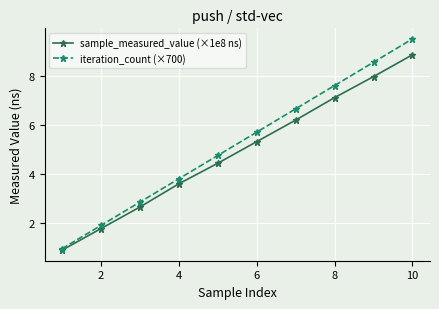

True or false: sample_measured_value (×1e8 ns) has more than 2 interior local peaks.

False